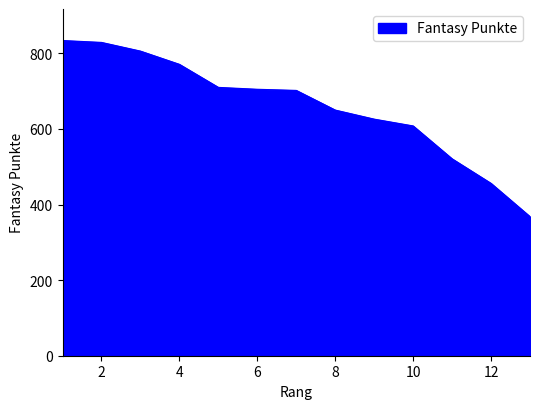

What is the minimum value shown in the chart?

368